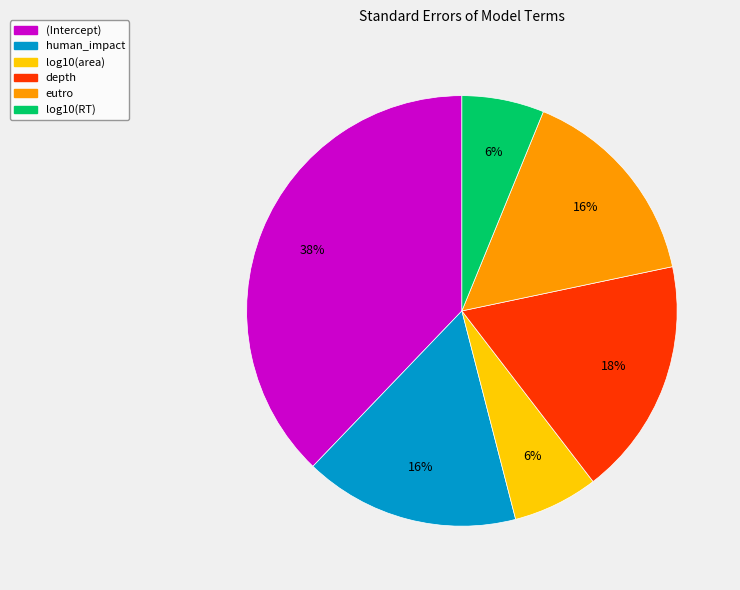

Does any single category account for the majority?

No